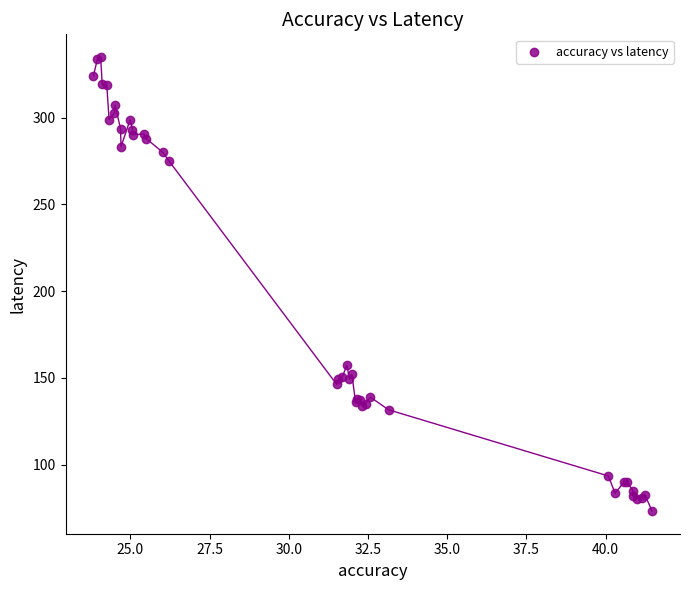

What Y value in the scatter plot is closest to 204?

157.4